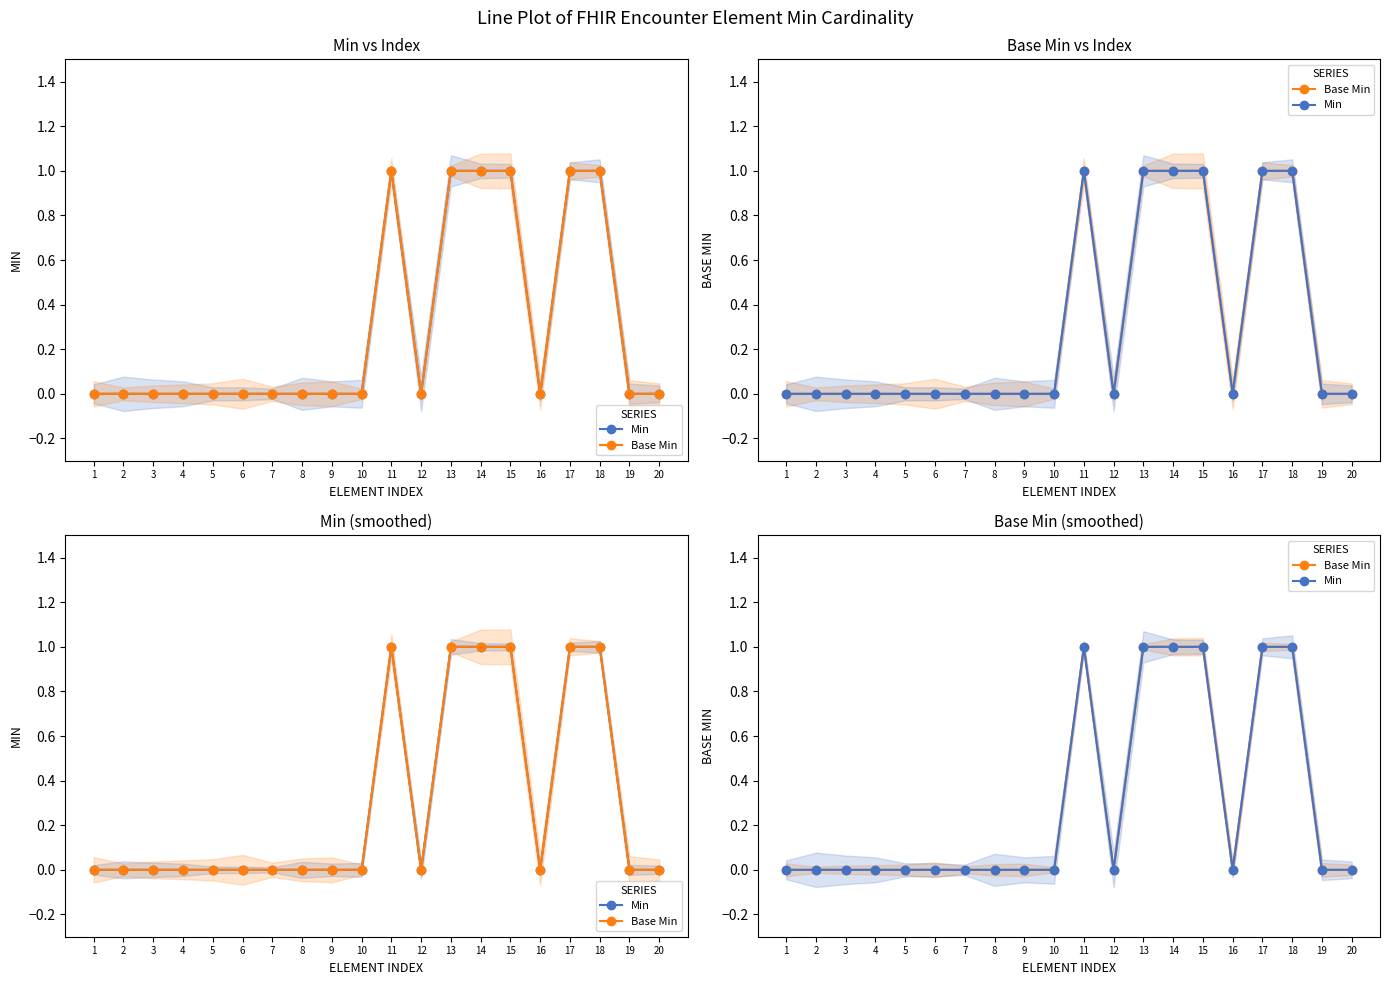

Count the Min values in the range 0 to 1.

20